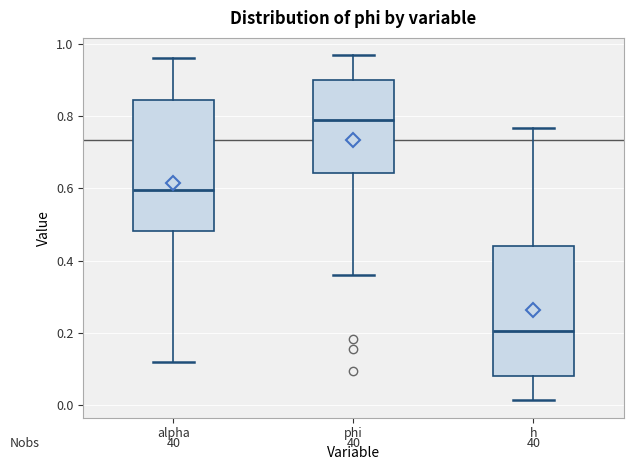

Where is the upper edge of the box for h on the y-axis? The values are not printed on the chart, so give them approximately, as read against the axis.

0.44